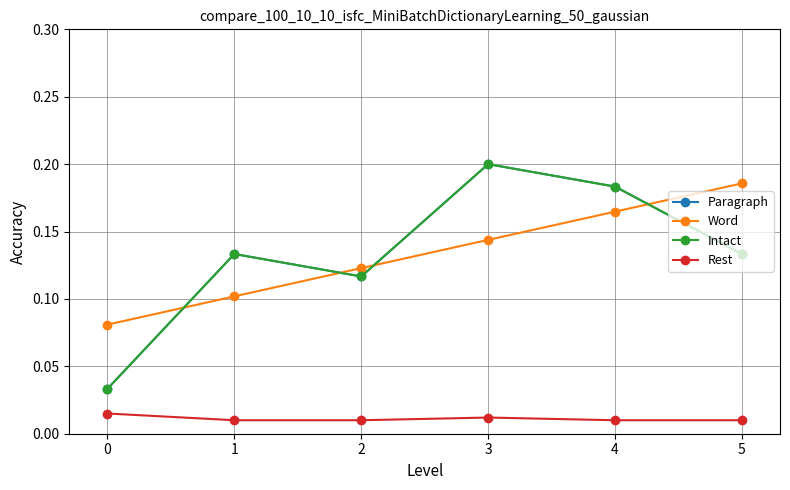

Does the chart have visible grid lines?

Yes